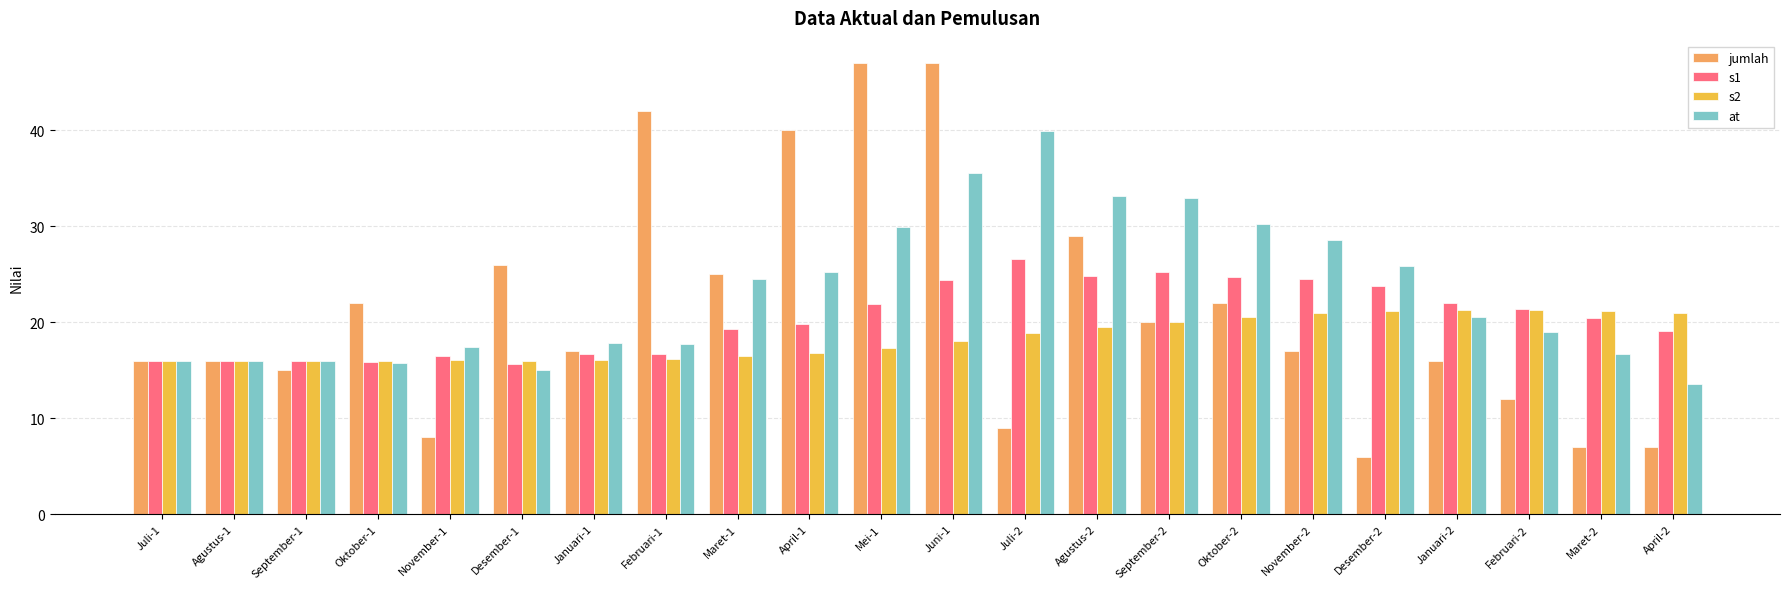

Which series has the widest spread of values?

jumlah